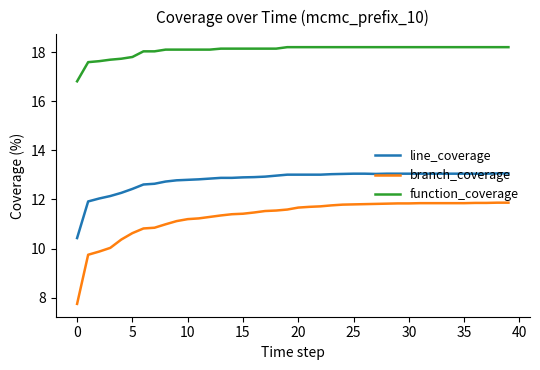

What is the difference between the maximum and minimum values in the line_coverage series?

2.6